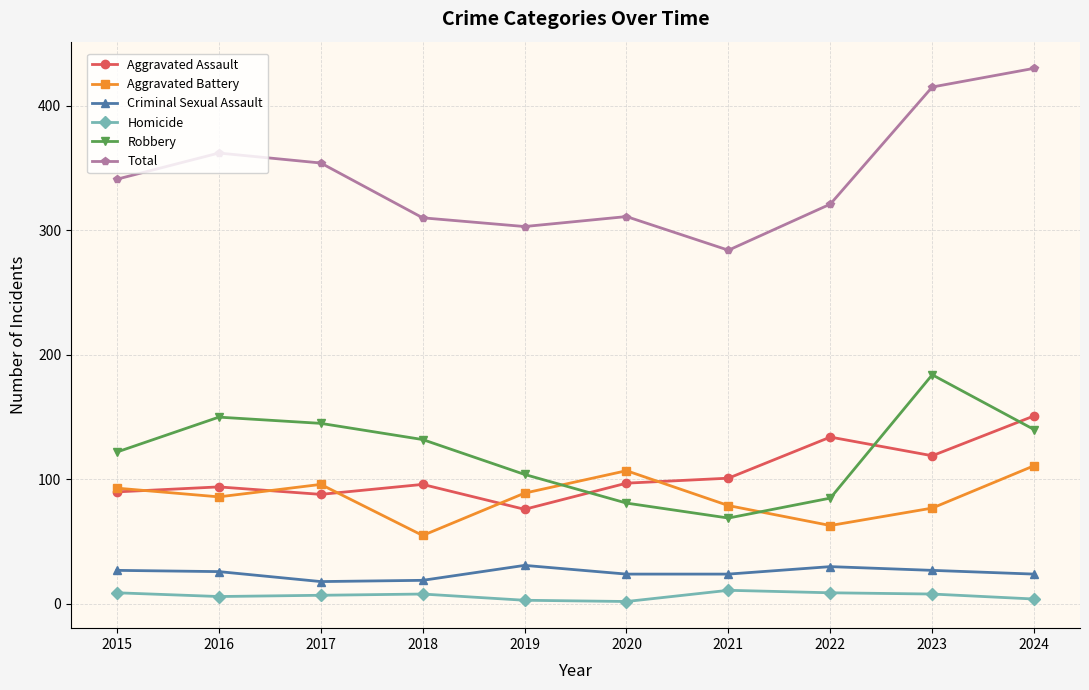

At how many categories does at least one series exceed 237?

10